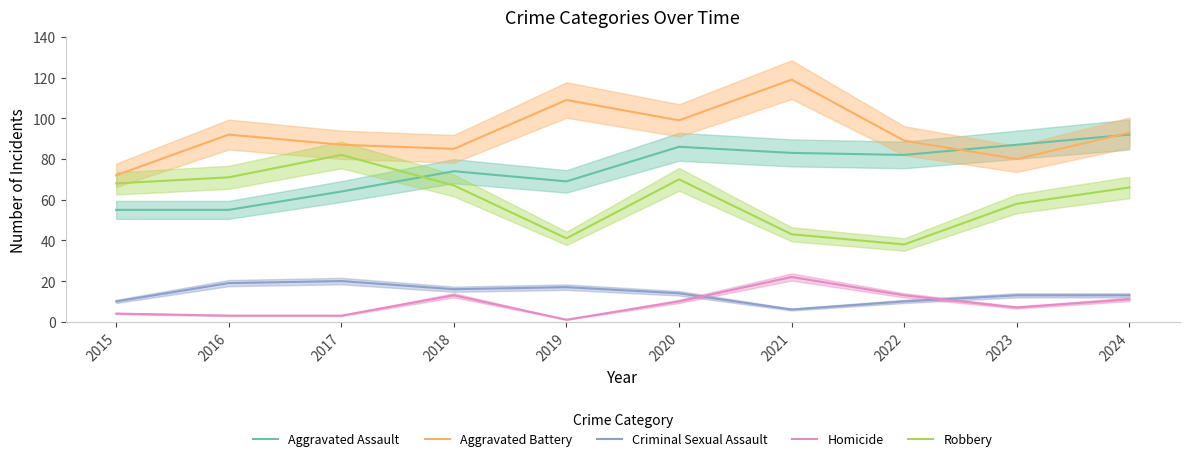

What is the difference between the maximum and minimum values in the Criminal Sexual Assault series?

14